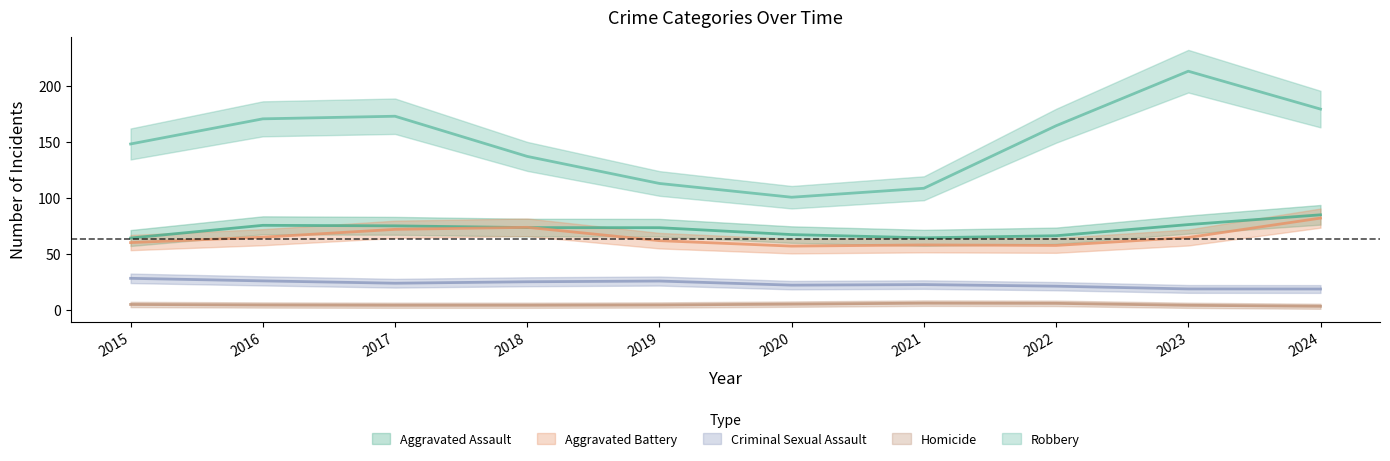

How many lines are shown in the chart?

5